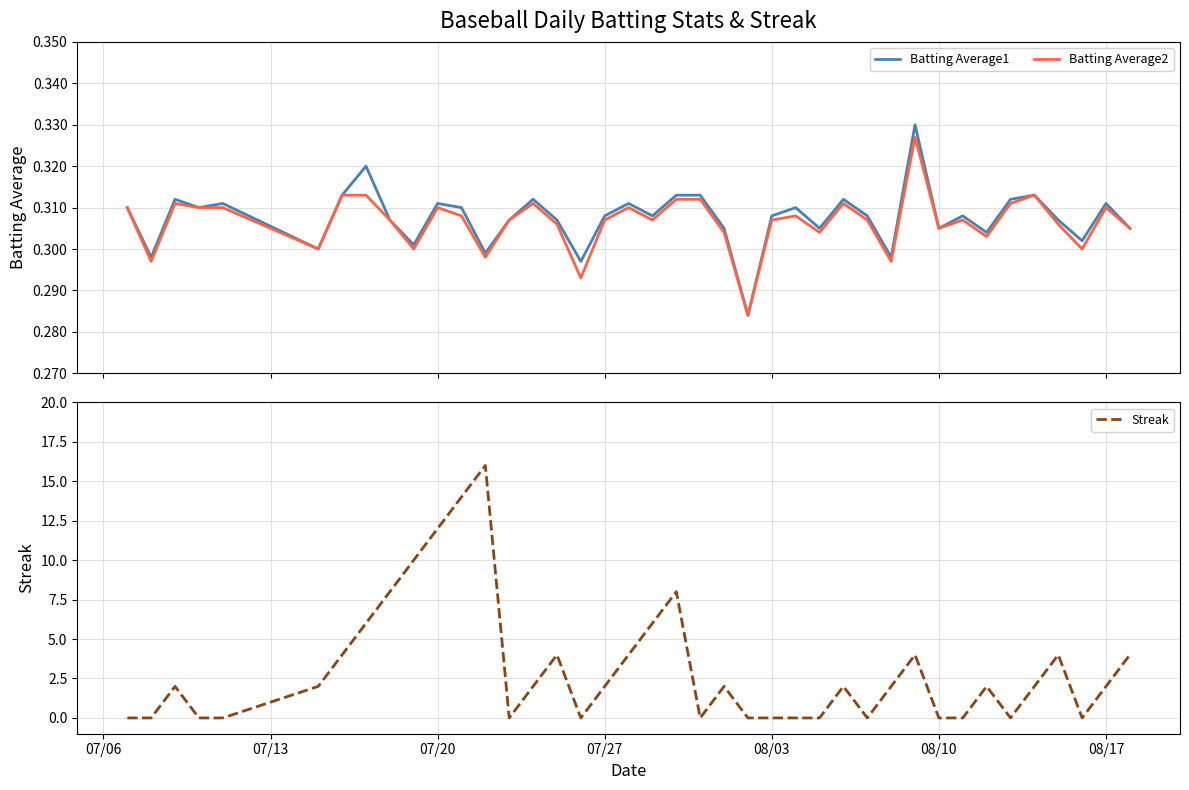

The Streak series shows 6 at 08/03. True or false?

False